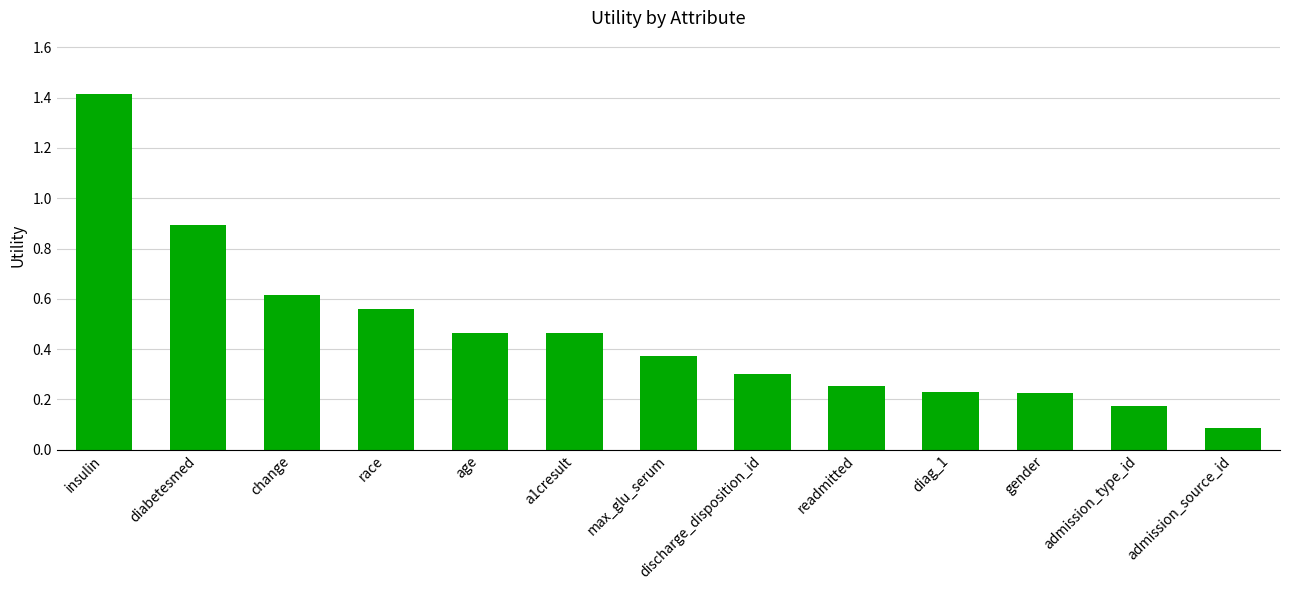

True or false: the data shows 0.3 at readmitted.

True